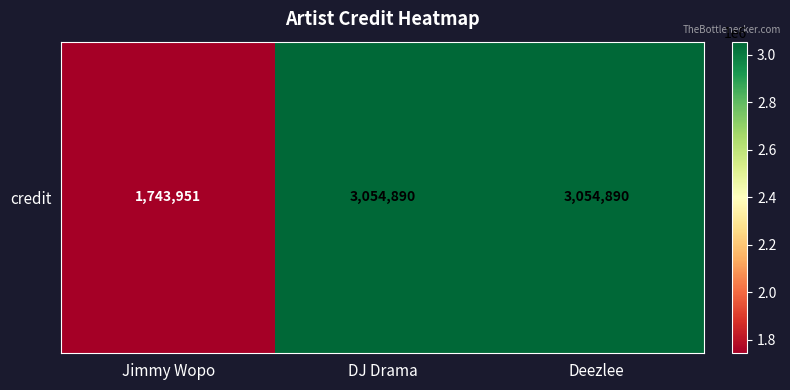

Which category has the lowest value across all series?

Jimmy Wopo